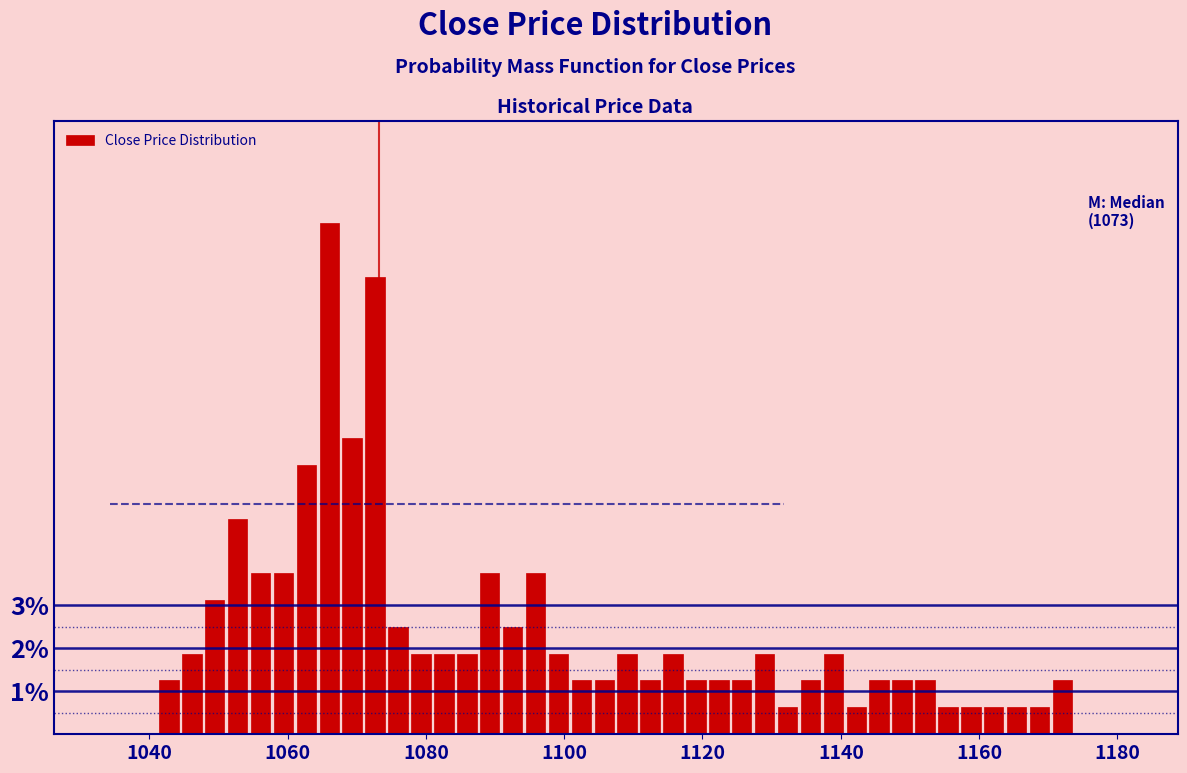

Around what value on the x-axis is the tallest bar? Give the approximate position of its centre, as read against the axis.

1066